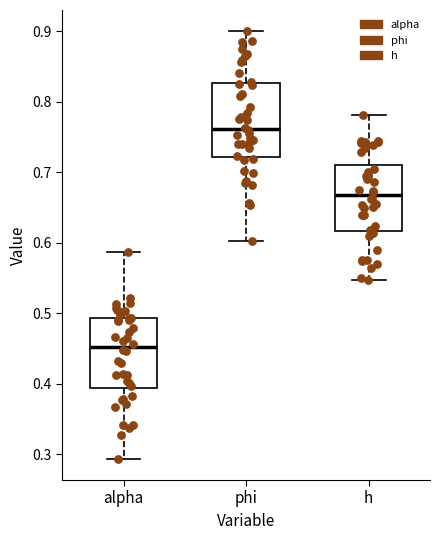

Where does the lower whisker of the box for phi end on the y-axis? The values are not printed on the chart, so give them approximately, as read against the axis.

0.60